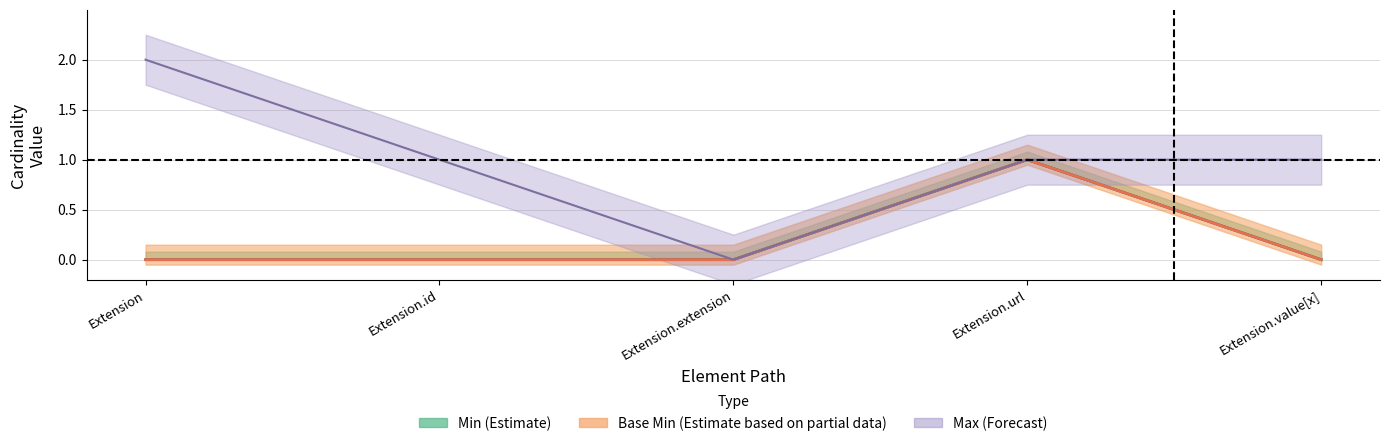

What is the sum of all Base Min values?

1